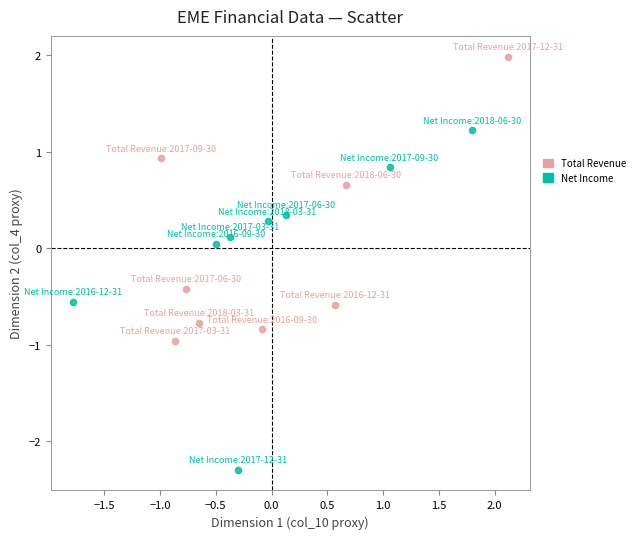

Which series has the widest spread of Y values?

Net Income